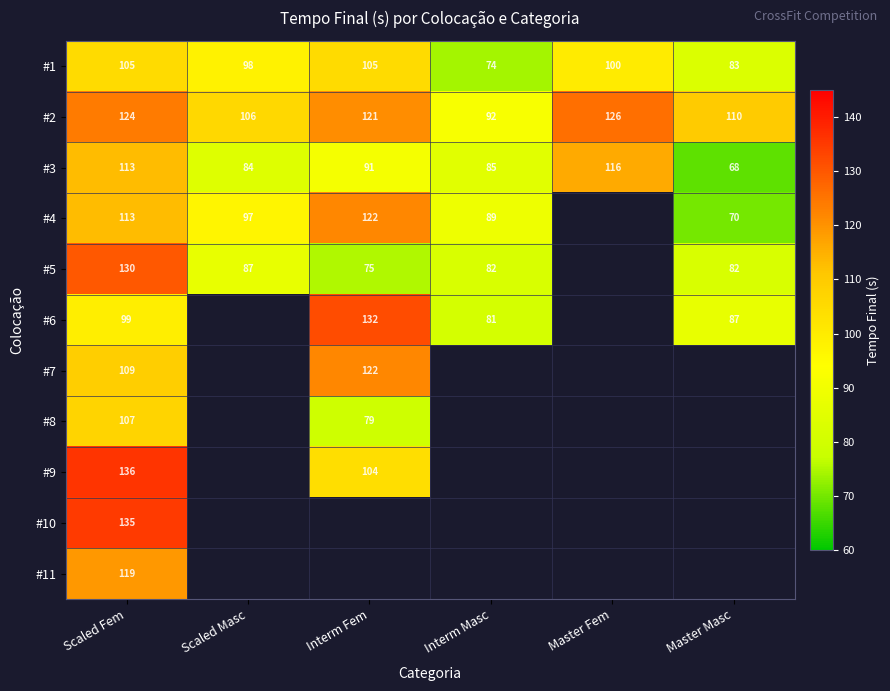

The #1 series shows 49.6 at Interm Masc. True or false?

False